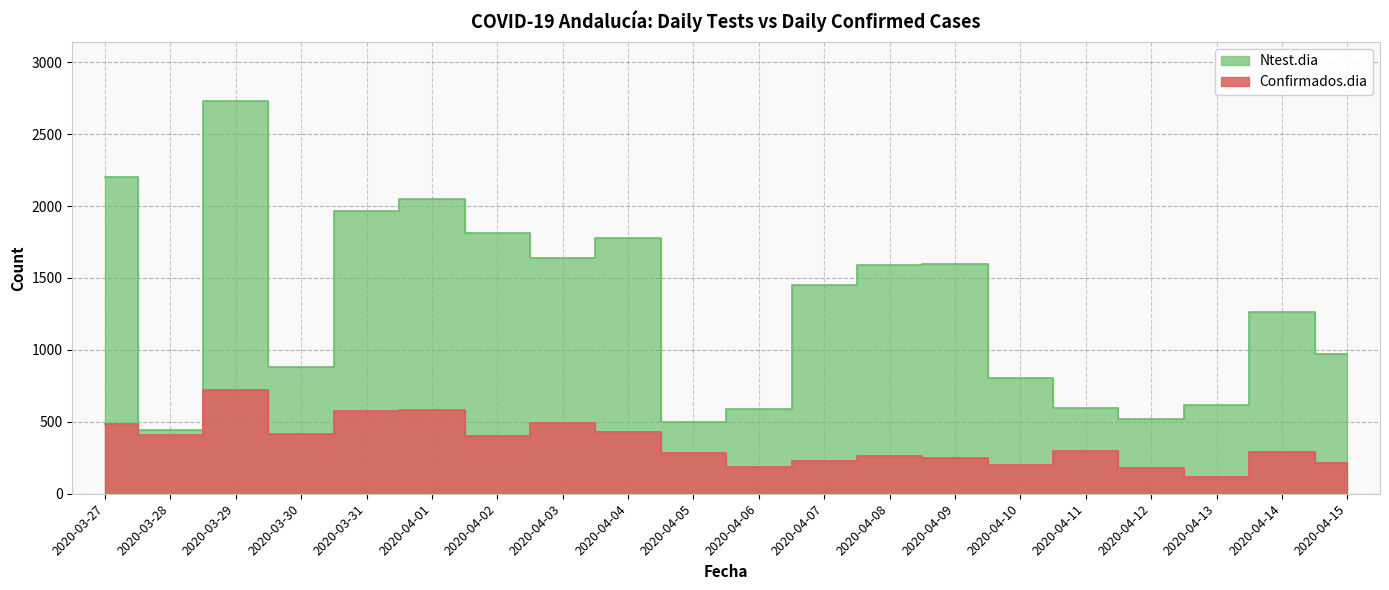

At which category does Confirmados.dia reach its first local peak?

2020-03-29